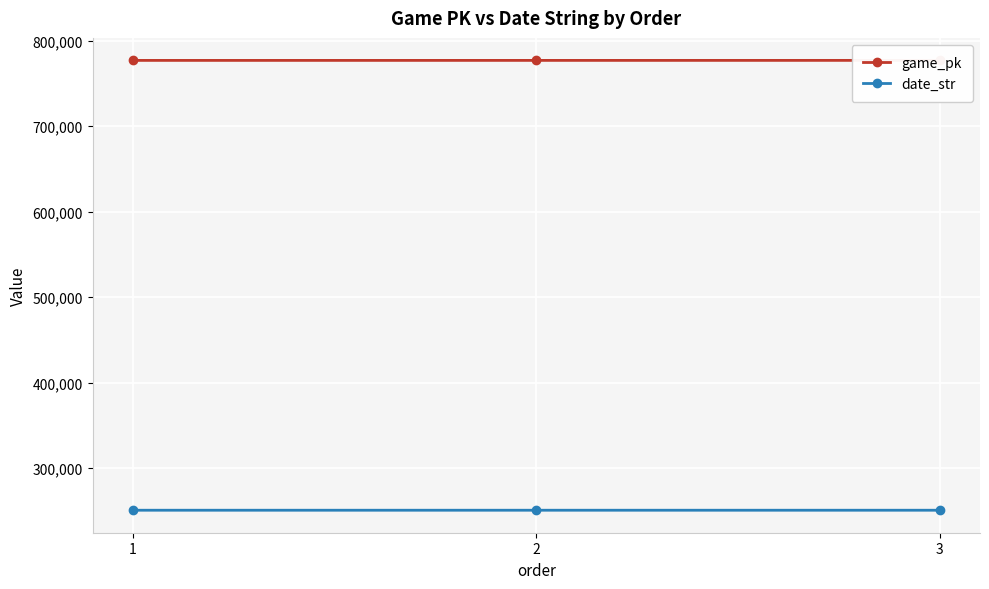

At which label does date_str first exceed 250812?

1